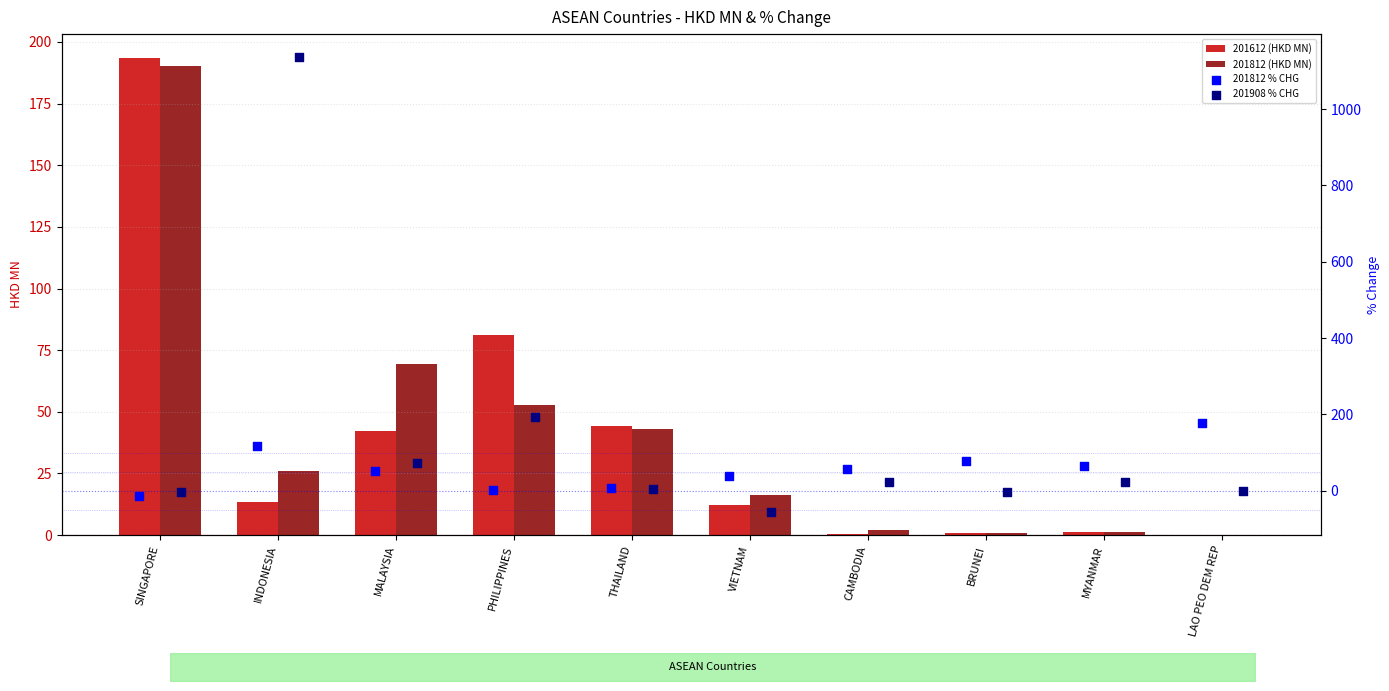

Where is 201812 (HKD MN) nearest to the value 95?

MALAYSIA